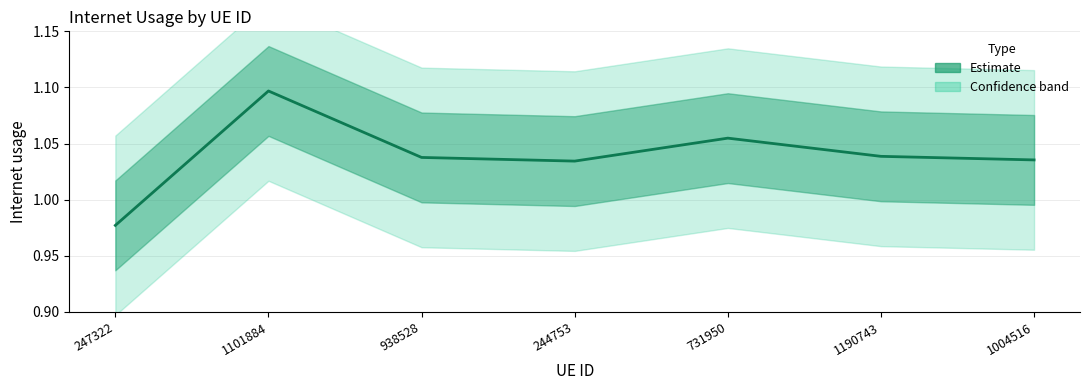

What is the label of the 2nd point from the left?

1101884